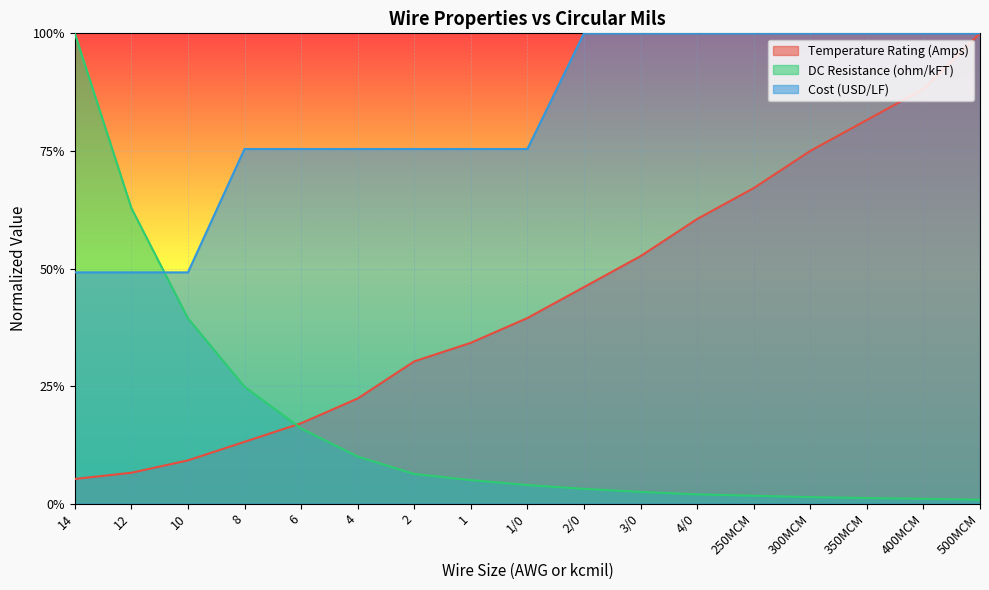

List the series in order of their overall mean, lowest first.

DC Resistance (ohm/kFT), Temperature Rating (Amps), Cost (USD/LF)